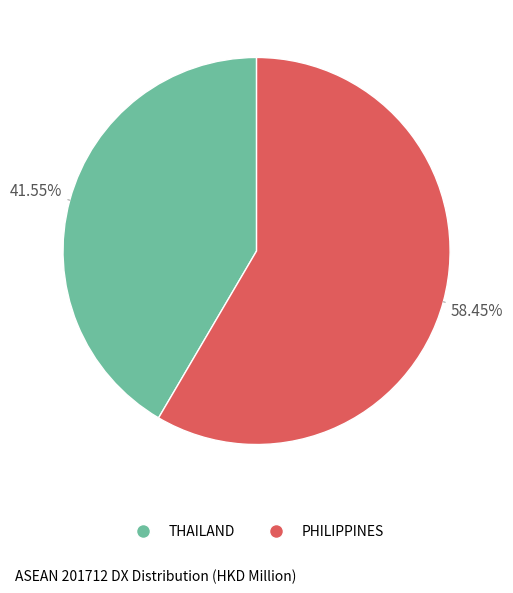

To the nearest percent, what is the combined percentage of THAILAND and PHILIPPINES?

100%